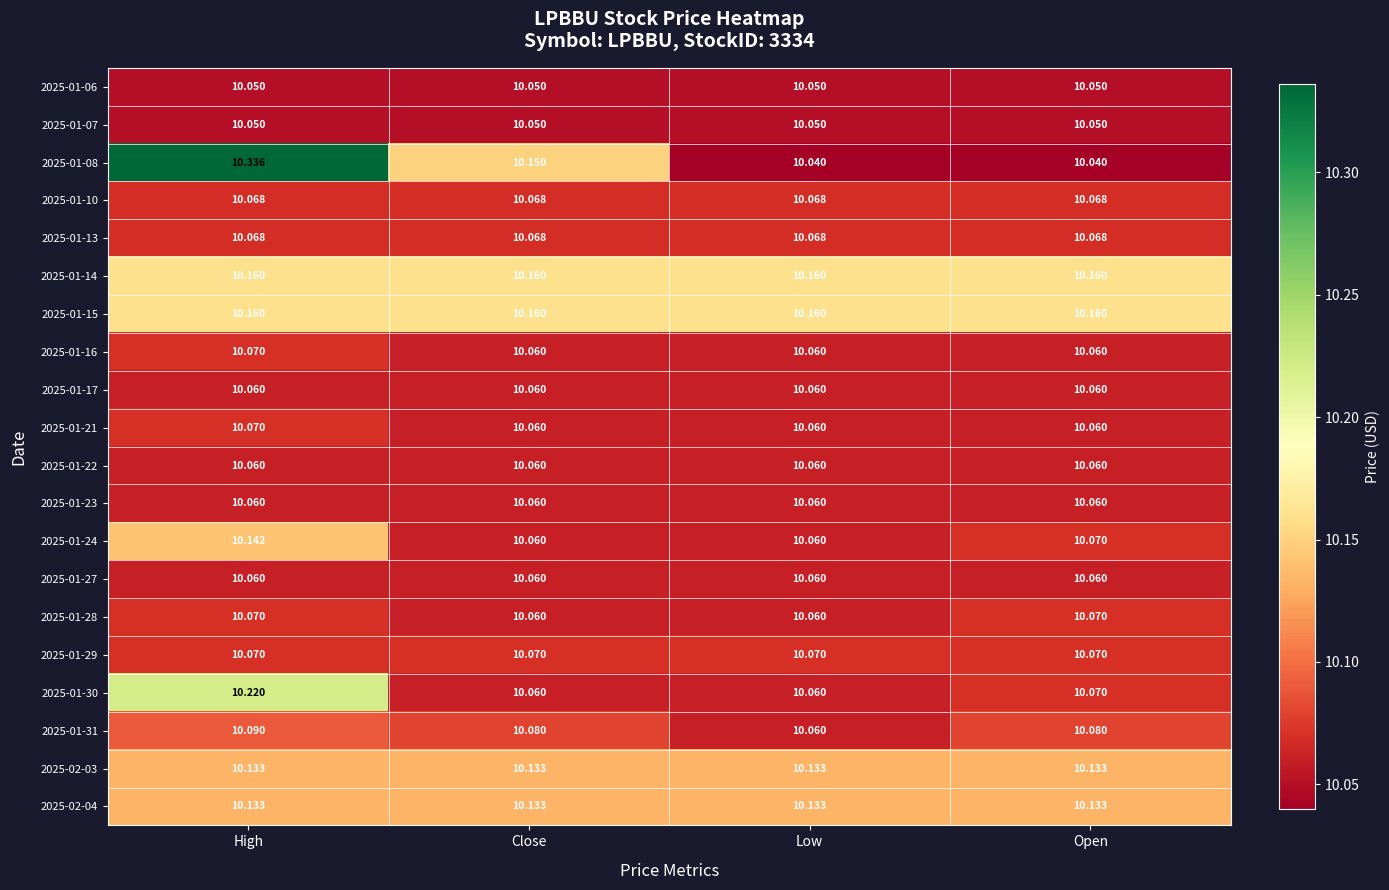

What is the spread (max minus min) of values at Open?

0.1